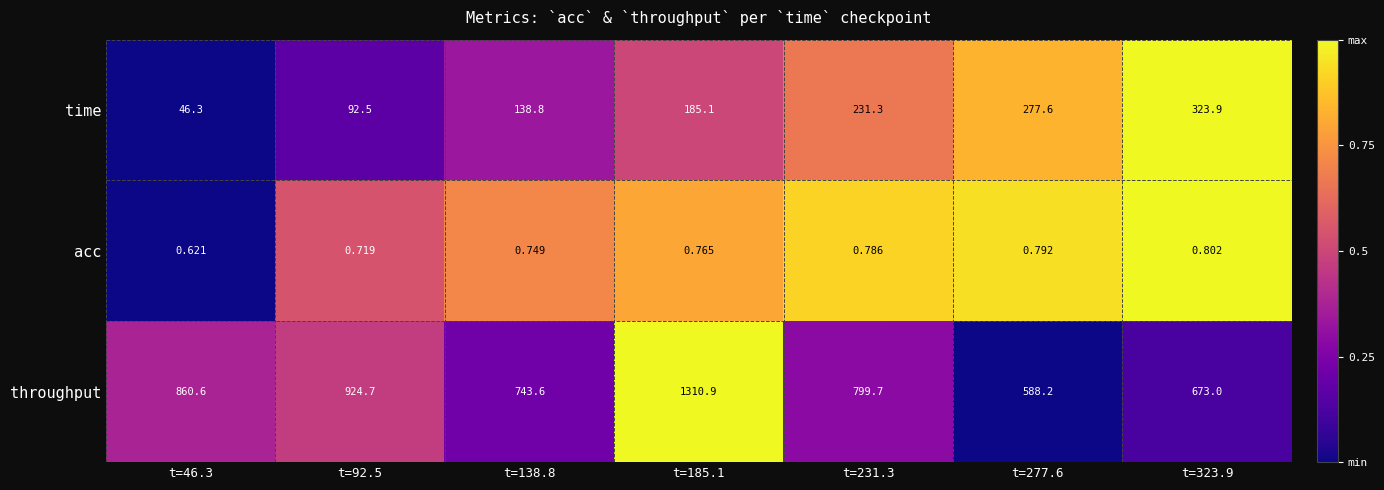

Between t=231.3 and t=277.6, which series saw the biggest shift?

throughput